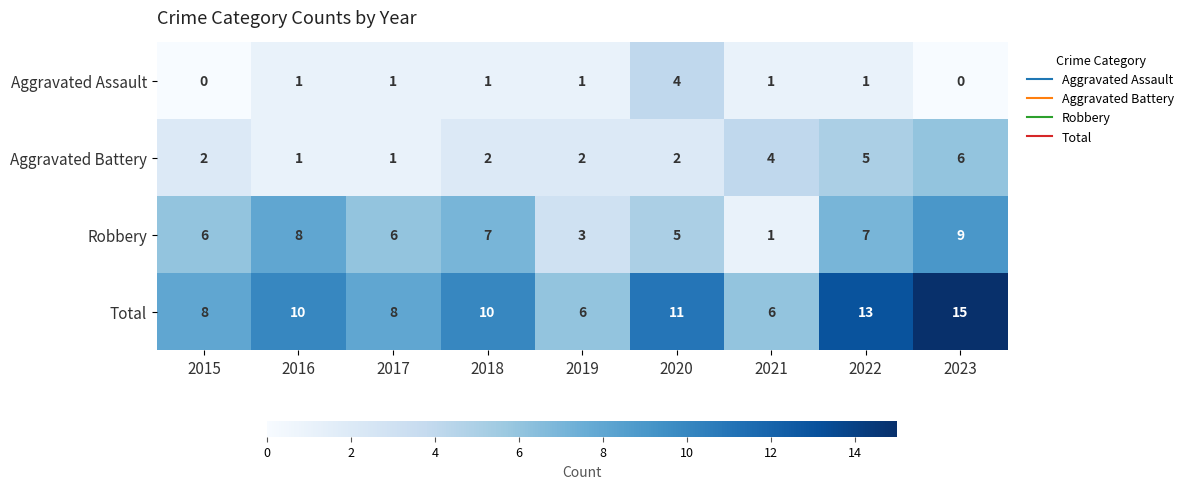

Count the number of categories in the chart.

9